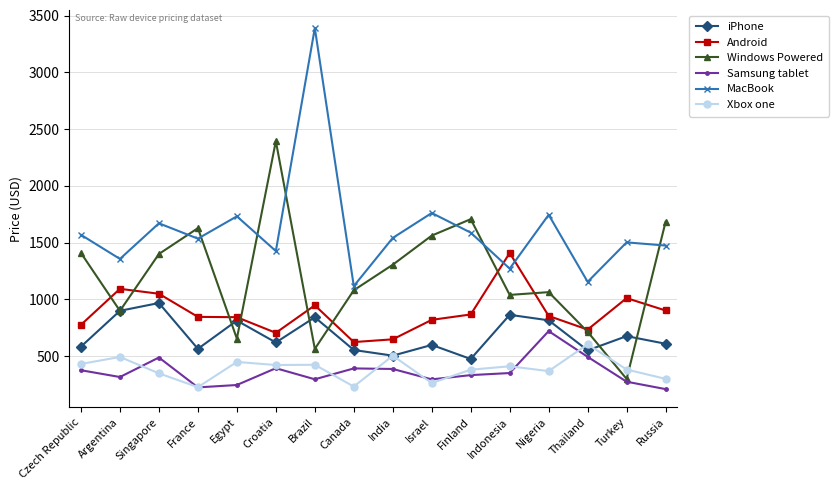

True or false: Xbox one has a value of 425.1 at Brazil.

True